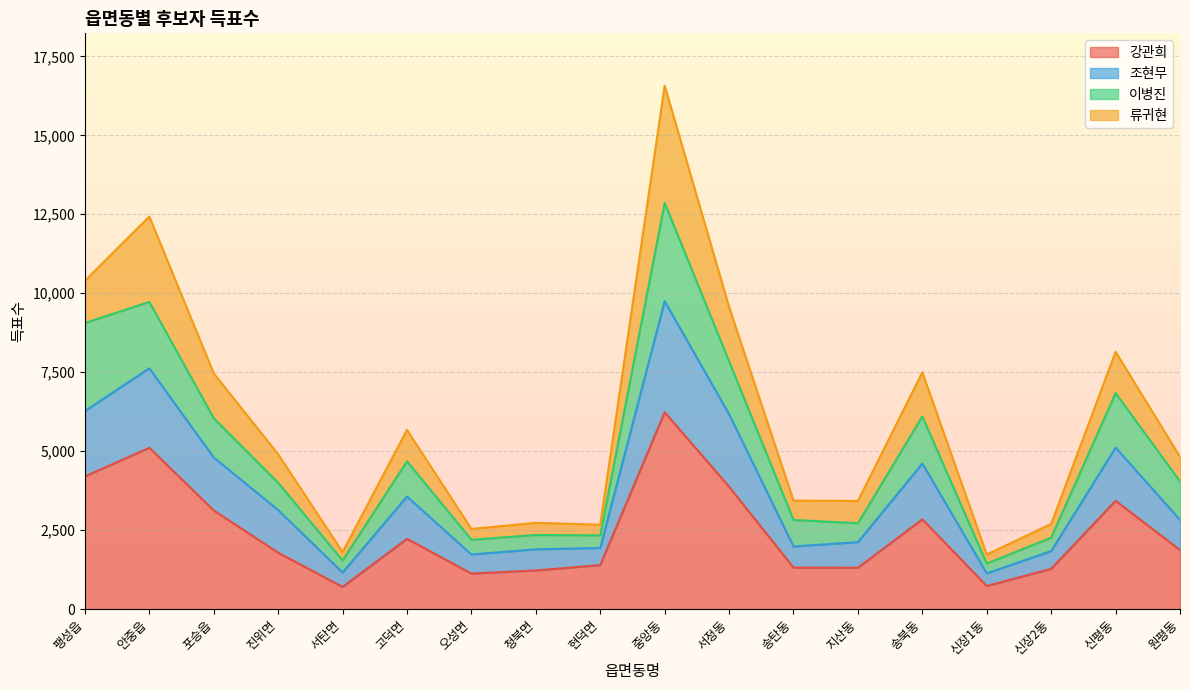

Which category has the lowest value in the 조현무 series?

신장1동